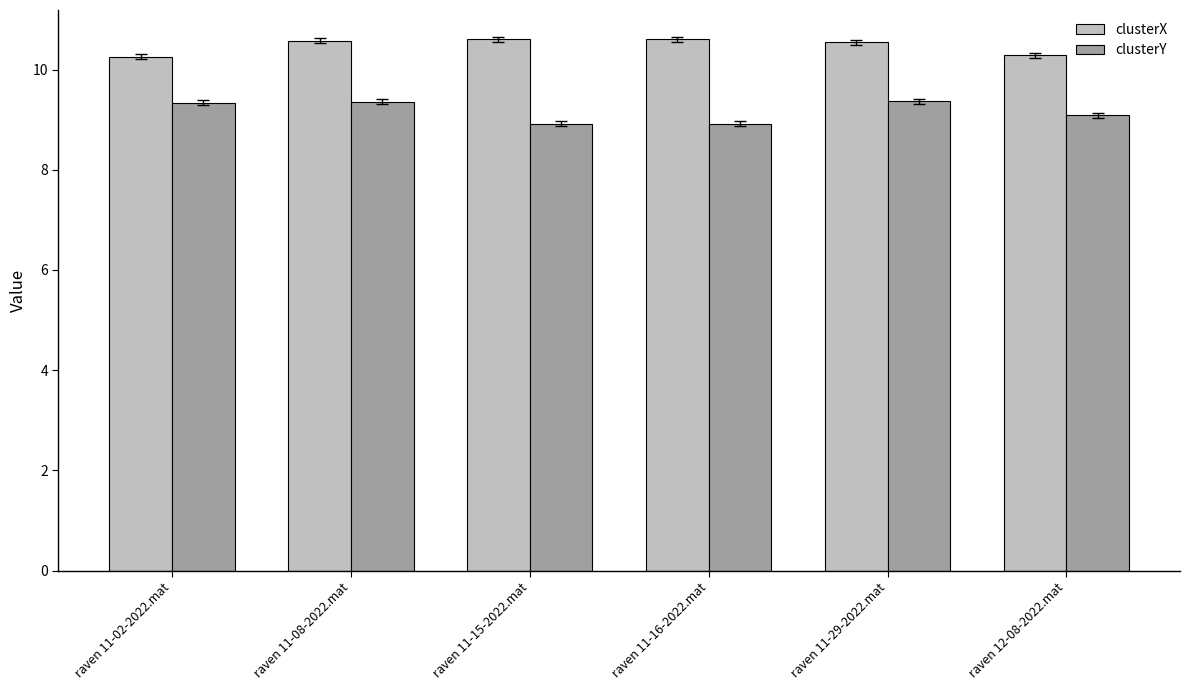

At which label does clusterY first exceed 9?

raven 11-02-2022.mat